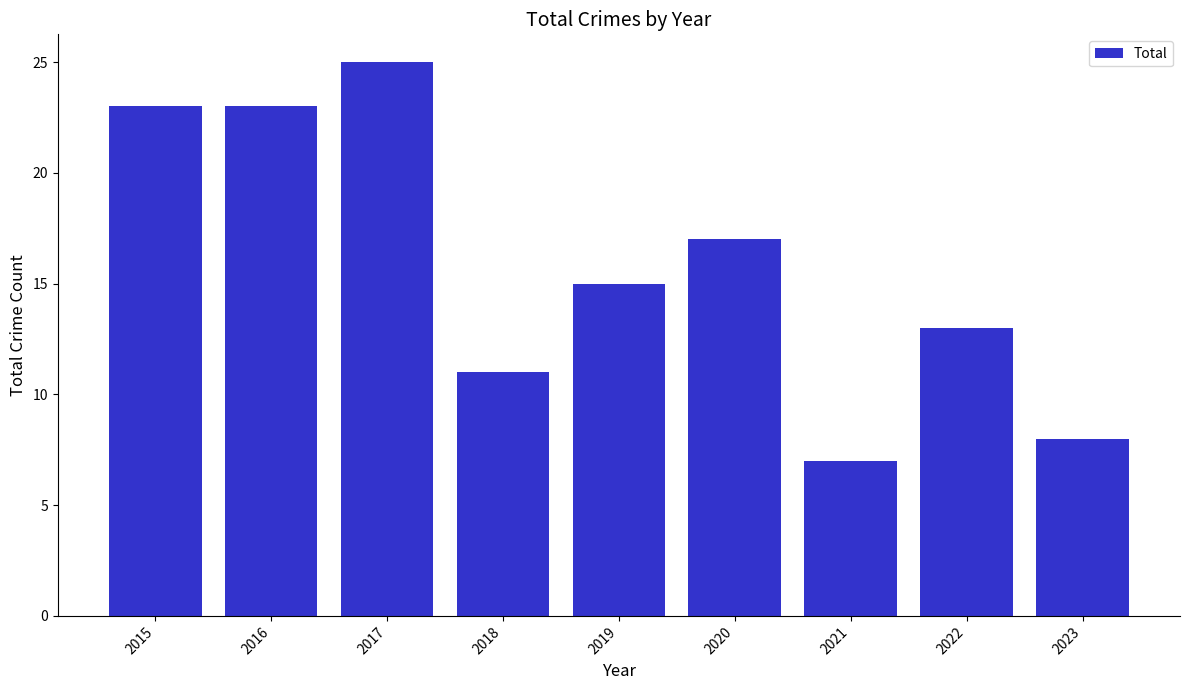

What is the difference between the values at 2020 and 2022?

4